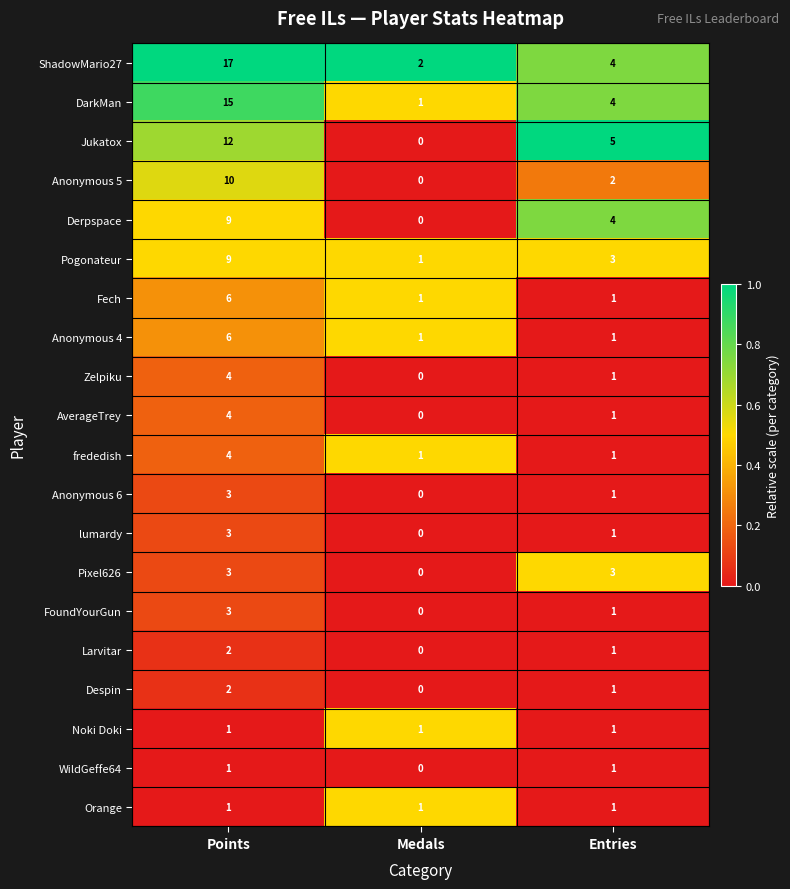

List the labels in order of Jukatox value, smallest first.

Medals, Entries, Points